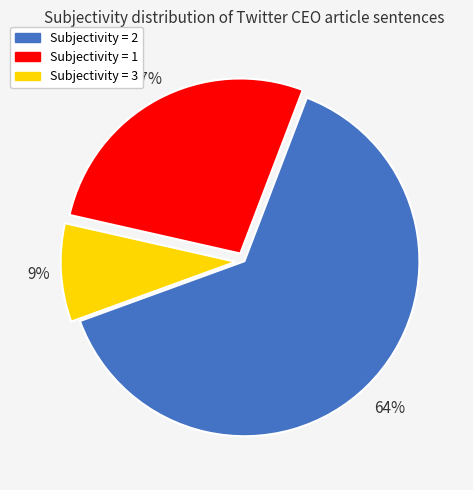

To the nearest percent, what is the average slice percentage?

33%